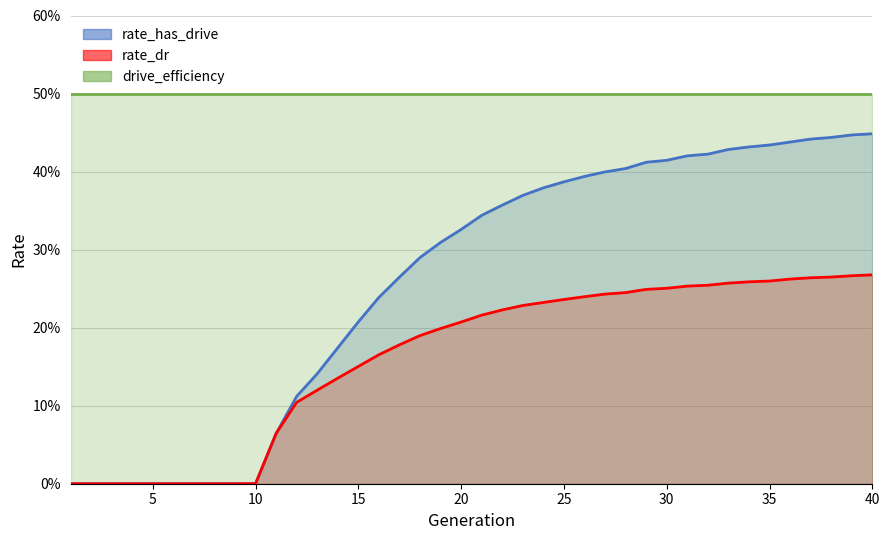

The rate_dr series shows 0.0 at 10. True or false?

True